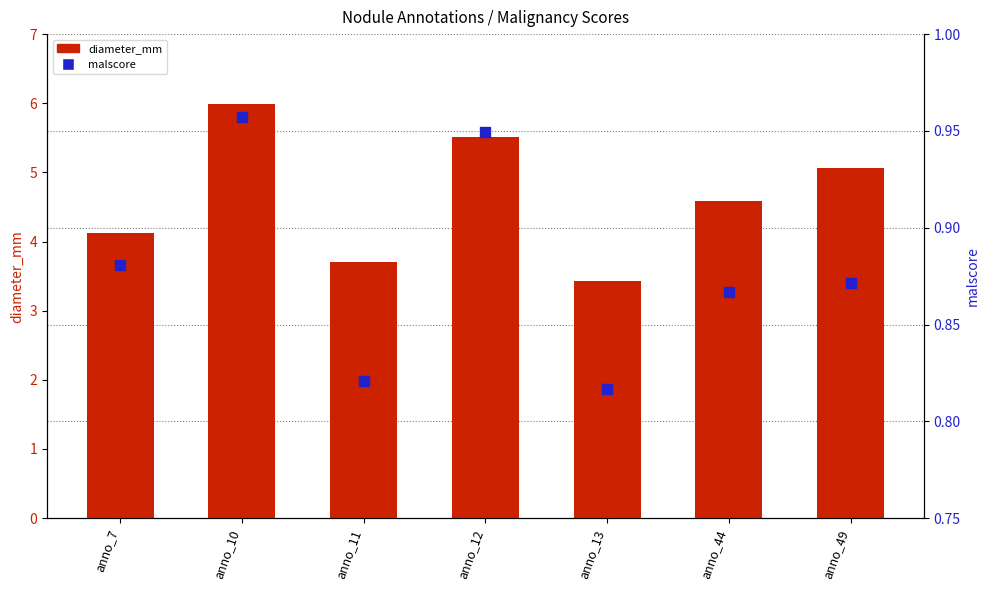

Is the value of malscore at anno_10 greater than the value of diameter_mm at anno_10?

No